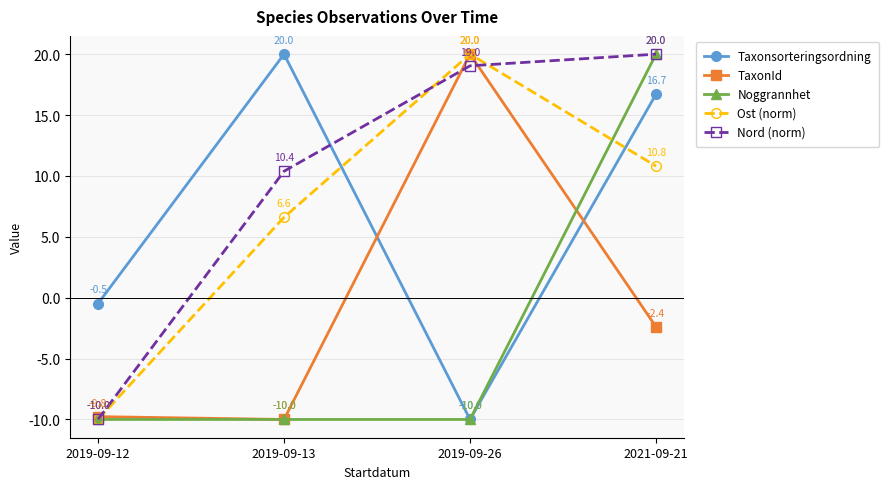

What is the label of the 1st point from the right?

2021-09-21